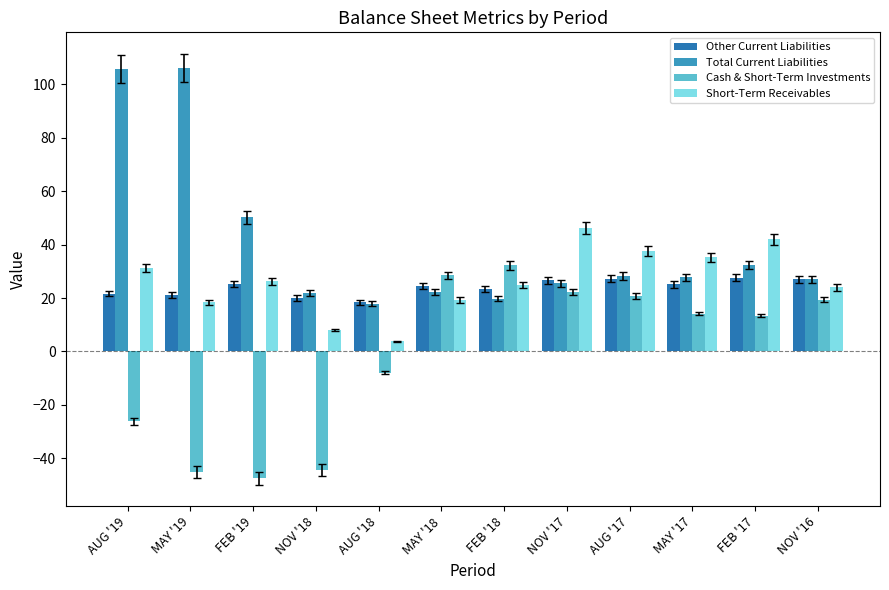

Count the number of categories in the chart.

12